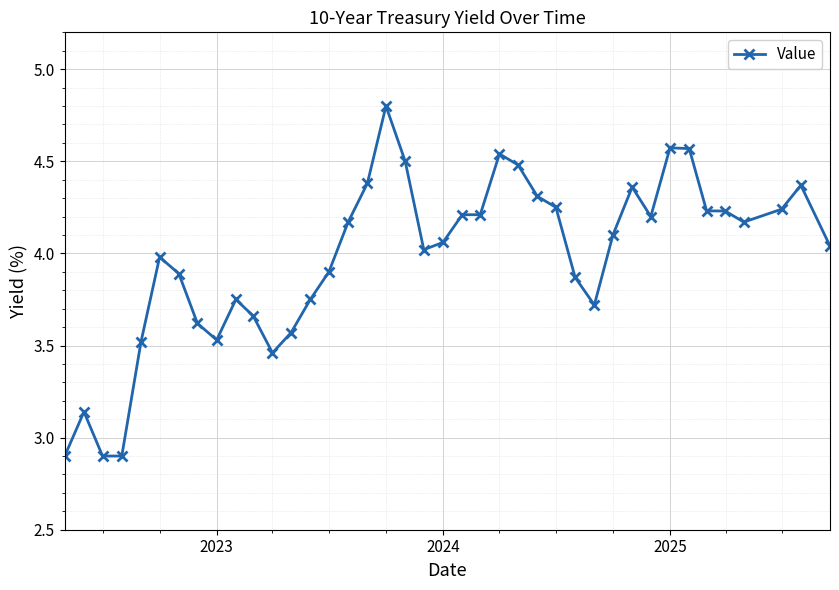

True or false: there are more than 2 points higher than both neighbors.

True